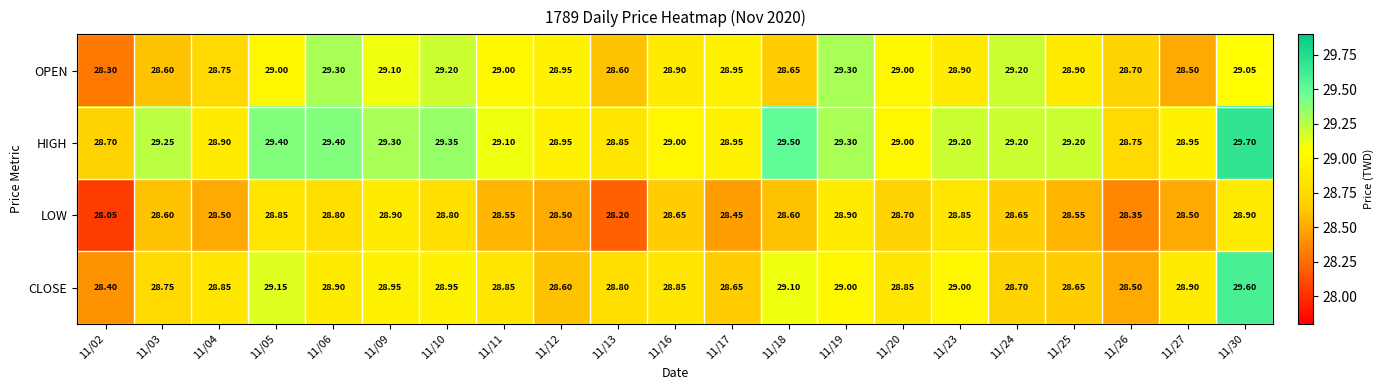

Which series has the largest total across all categories?

HIGH